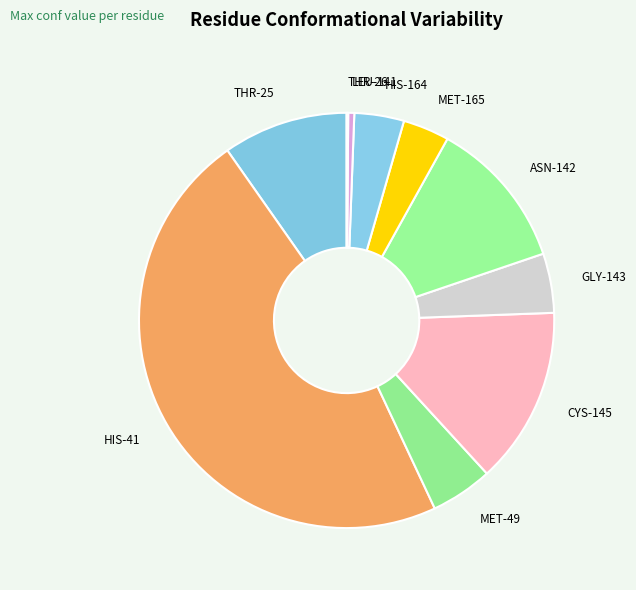

Is it true that ASN-142 is 19% of the pie?

False